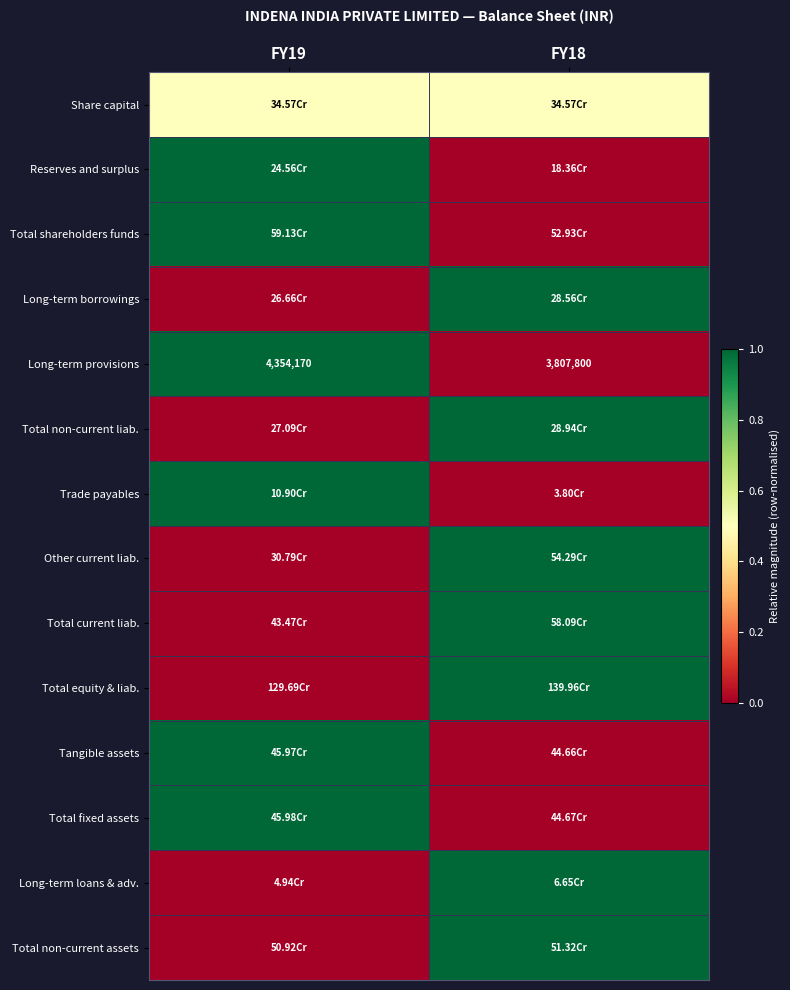

What is the sum of all Long-term provisions values?

8161970.0